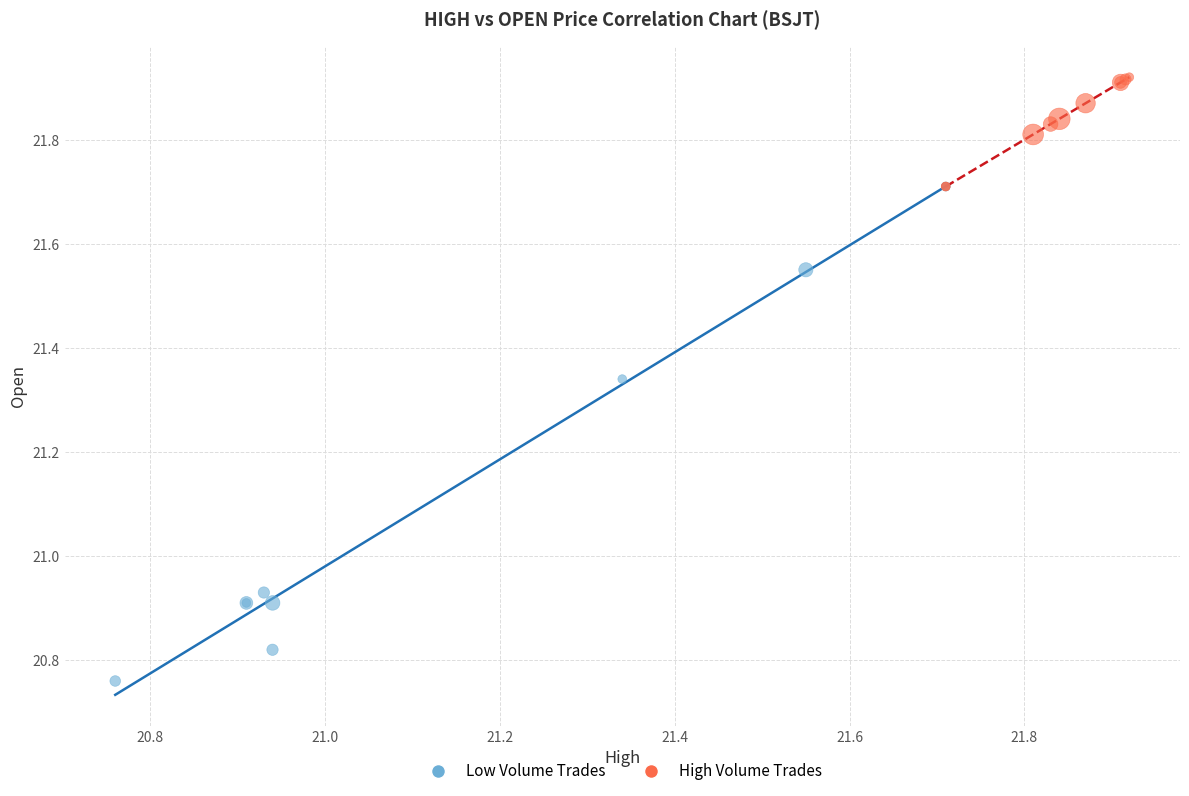

Which series contains the highest Y value?

High Volume Trades